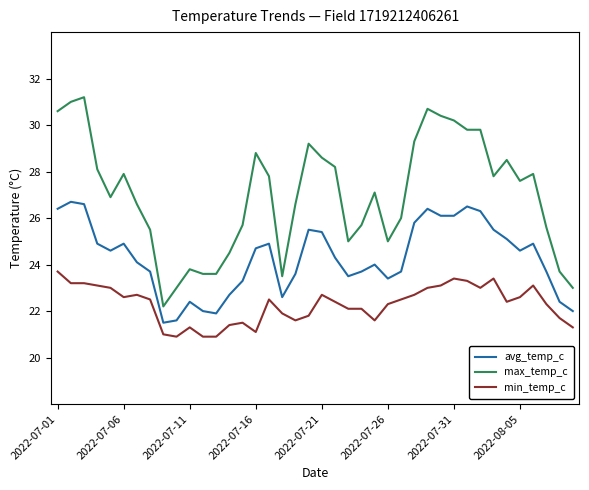

True or false: min_temp_c and max_temp_c intersect in this chart.

False